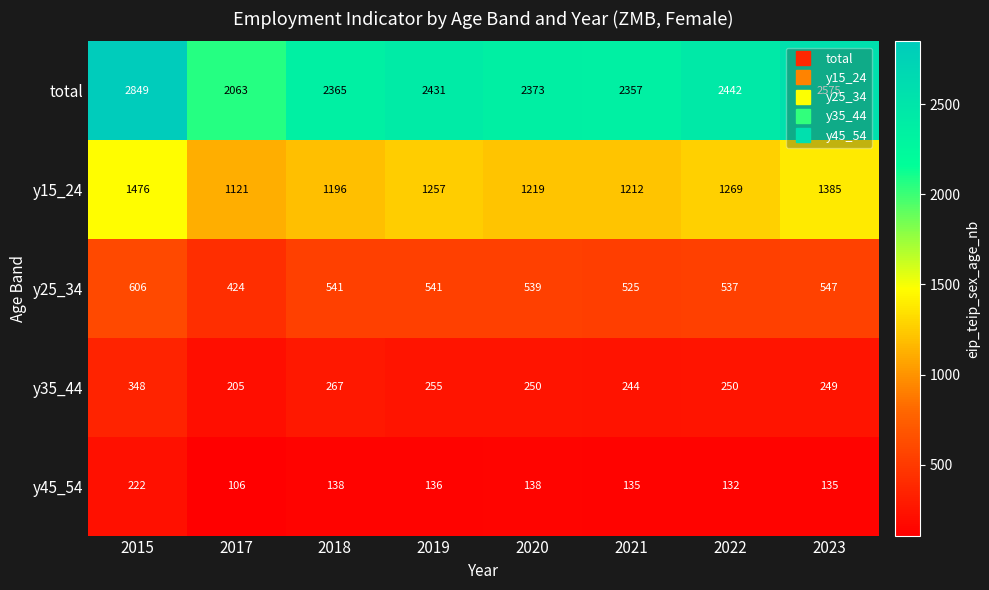

Which series has the largest range (max minus min)?

total